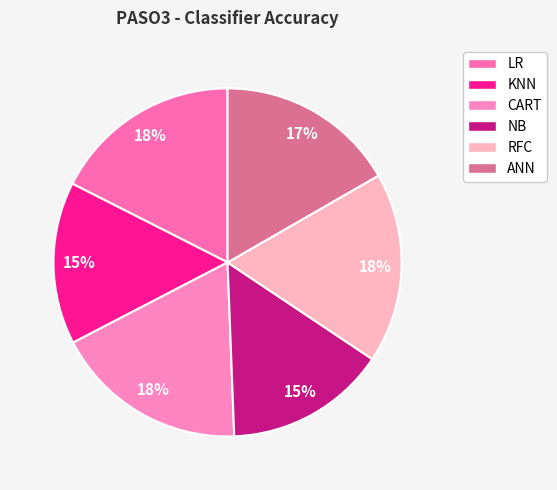

How many segments does this pie chart have?

6